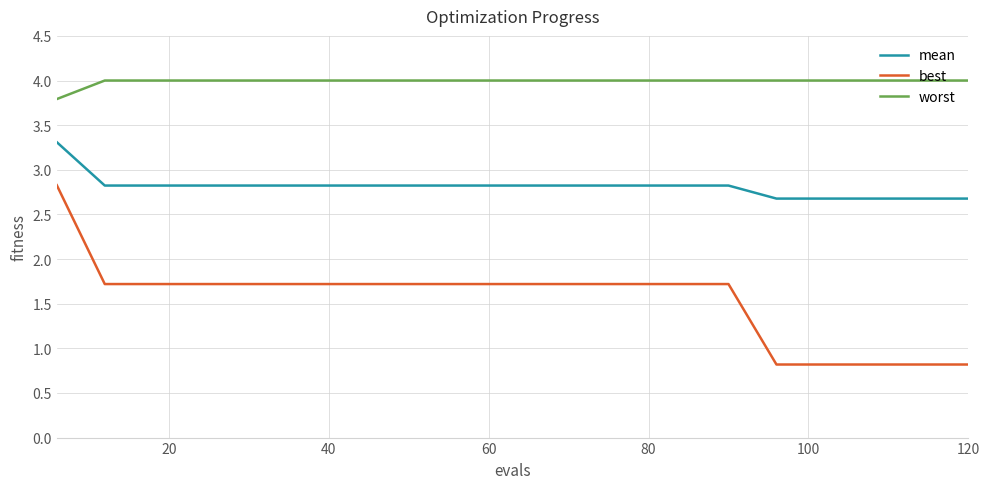

Which series has the largest total across all categories?

worst